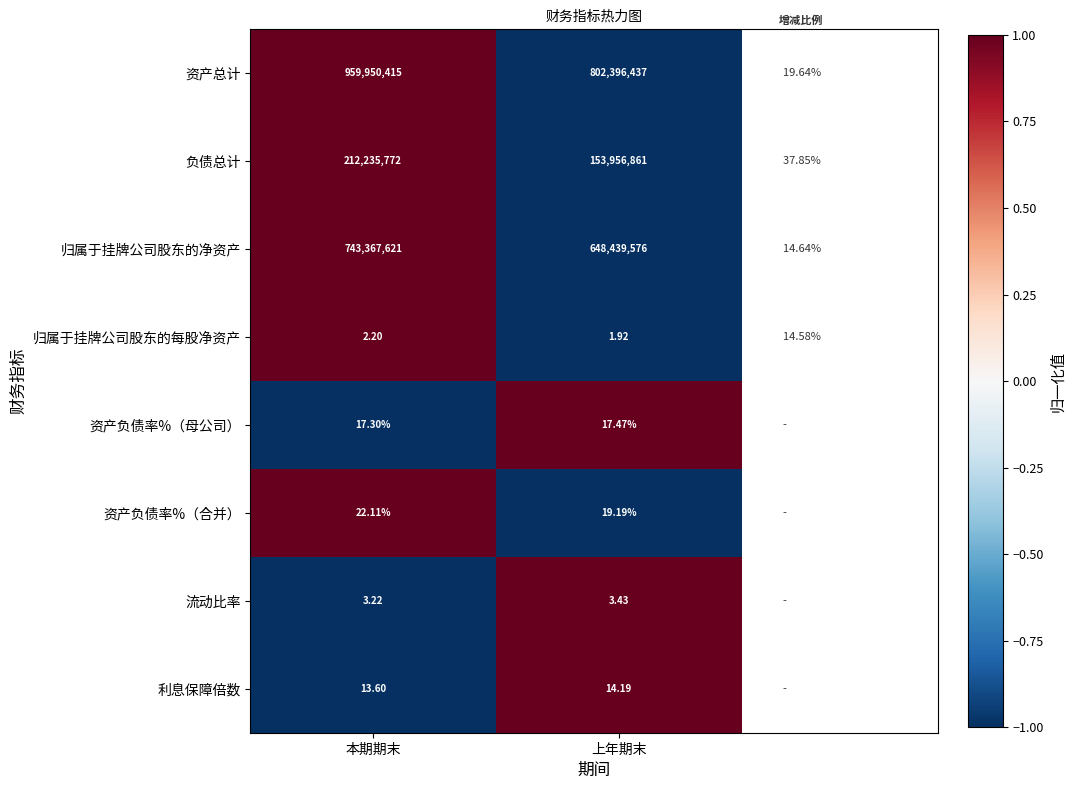

Which series has the largest range (max minus min)?

资产总计